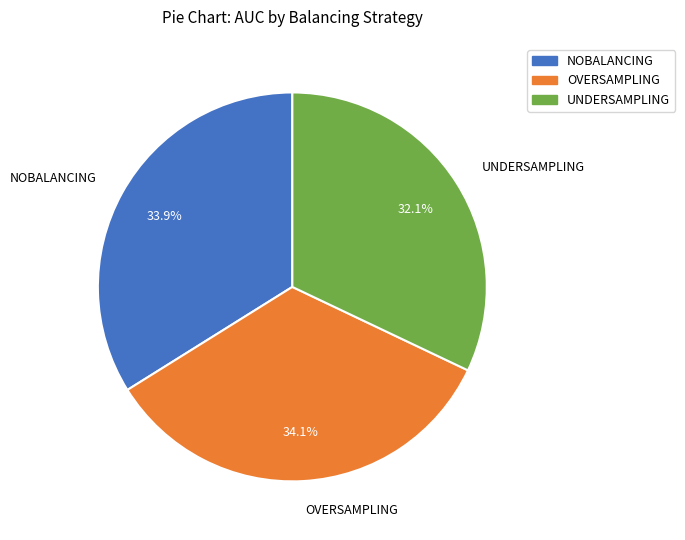

Does any single category account for the majority?

No